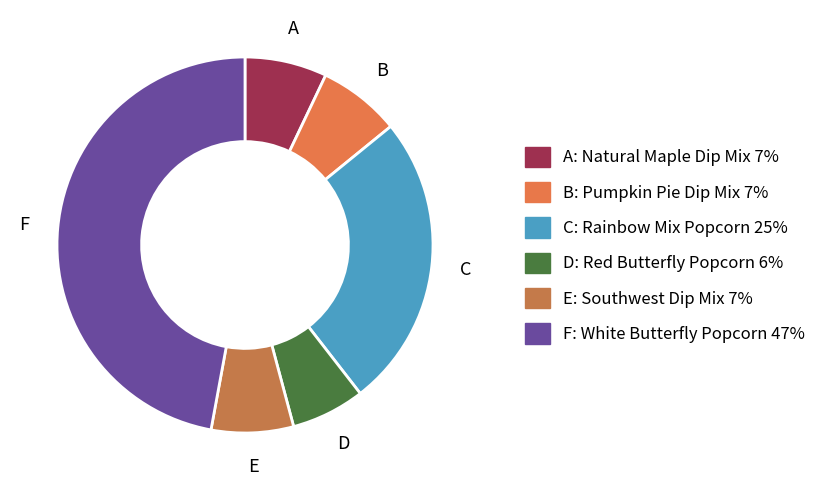

Is there any slice that represents more than half of the pie?

No